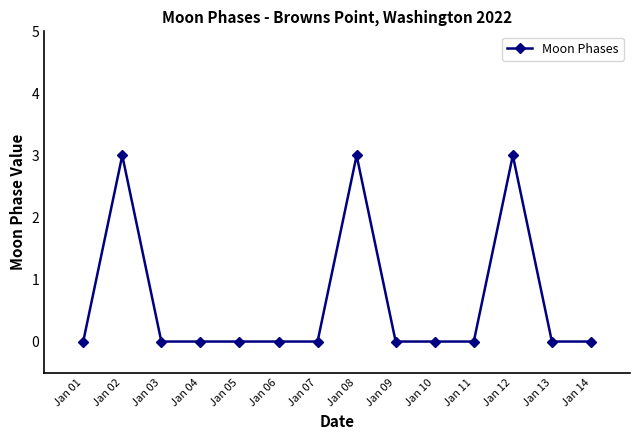

Reading left to right, list all the values displayed in this chart.

Jan 01=0	Jan 02=3	Jan 03=0	Jan 04=0	Jan 05=0	Jan 06=0	Jan 07=0	Jan 08=3	Jan 09=0	Jan 10=0	Jan 11=0	Jan 12=3	Jan 13=0	Jan 14=0